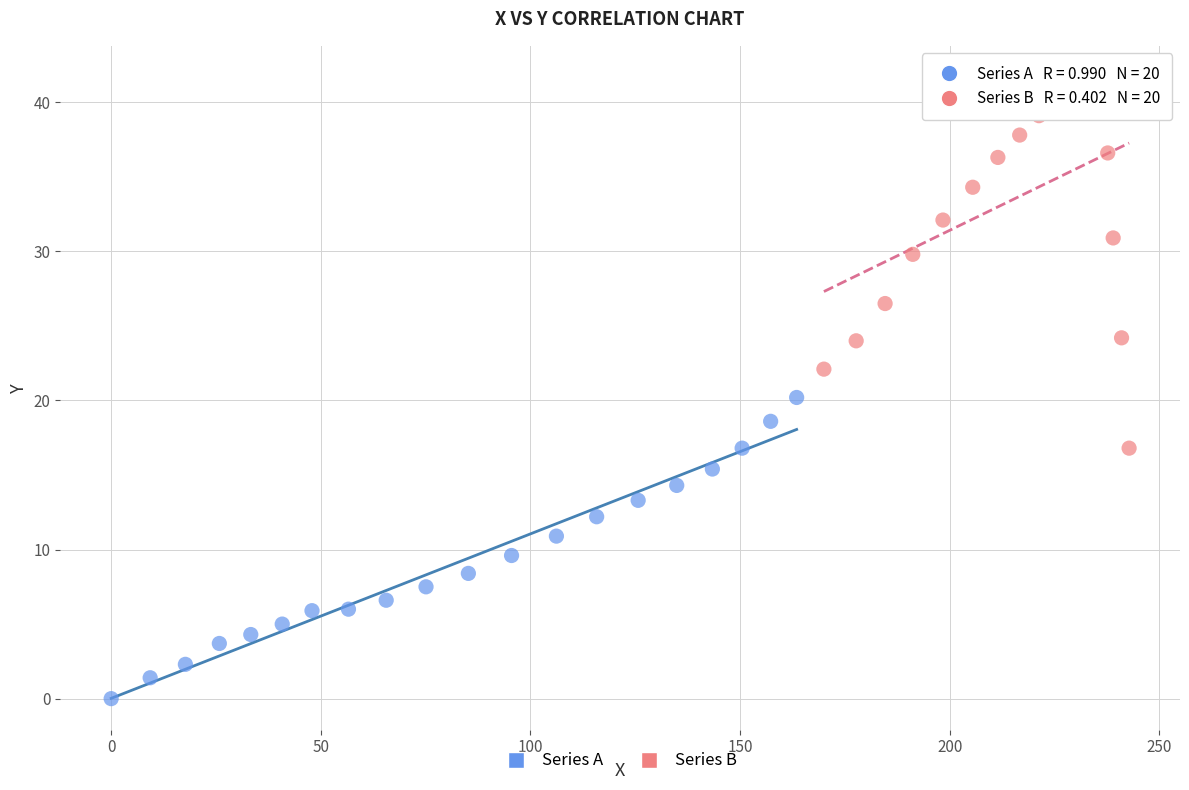

Which series reaches the minimum Y coordinate?

Series A